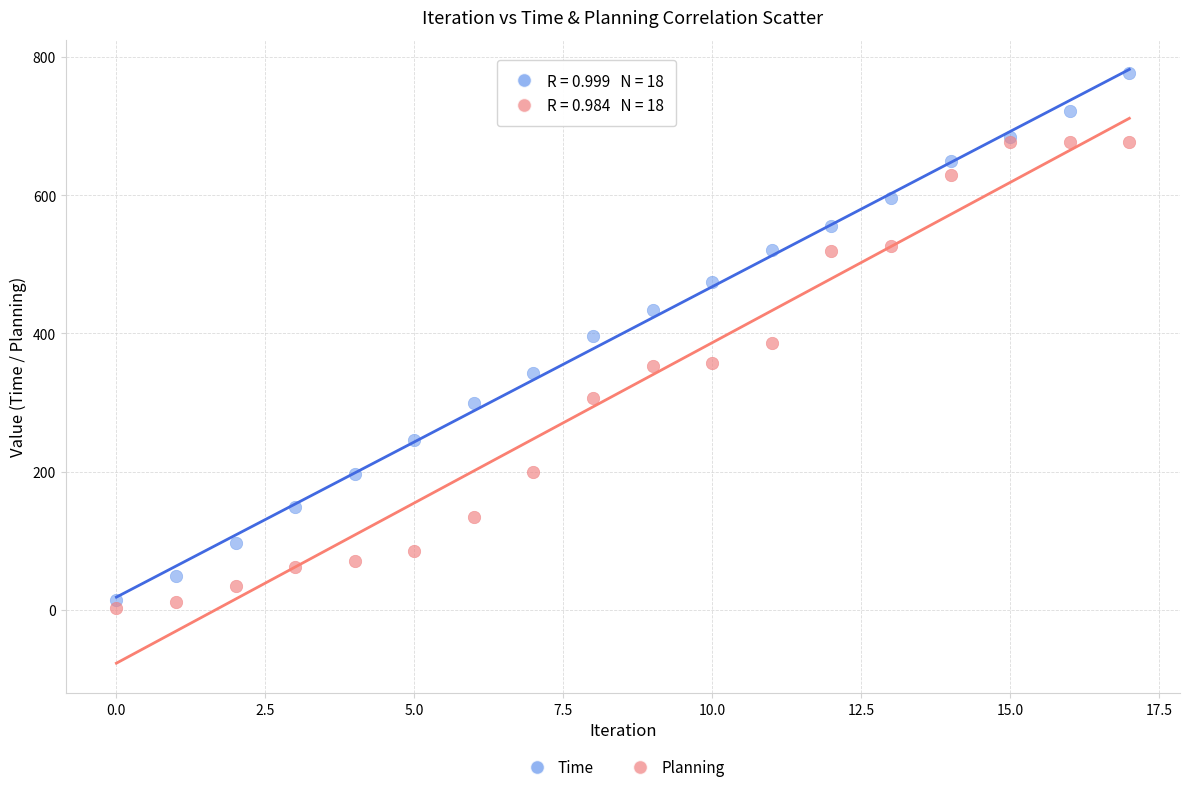

Which series contains the highest Y value?

Time